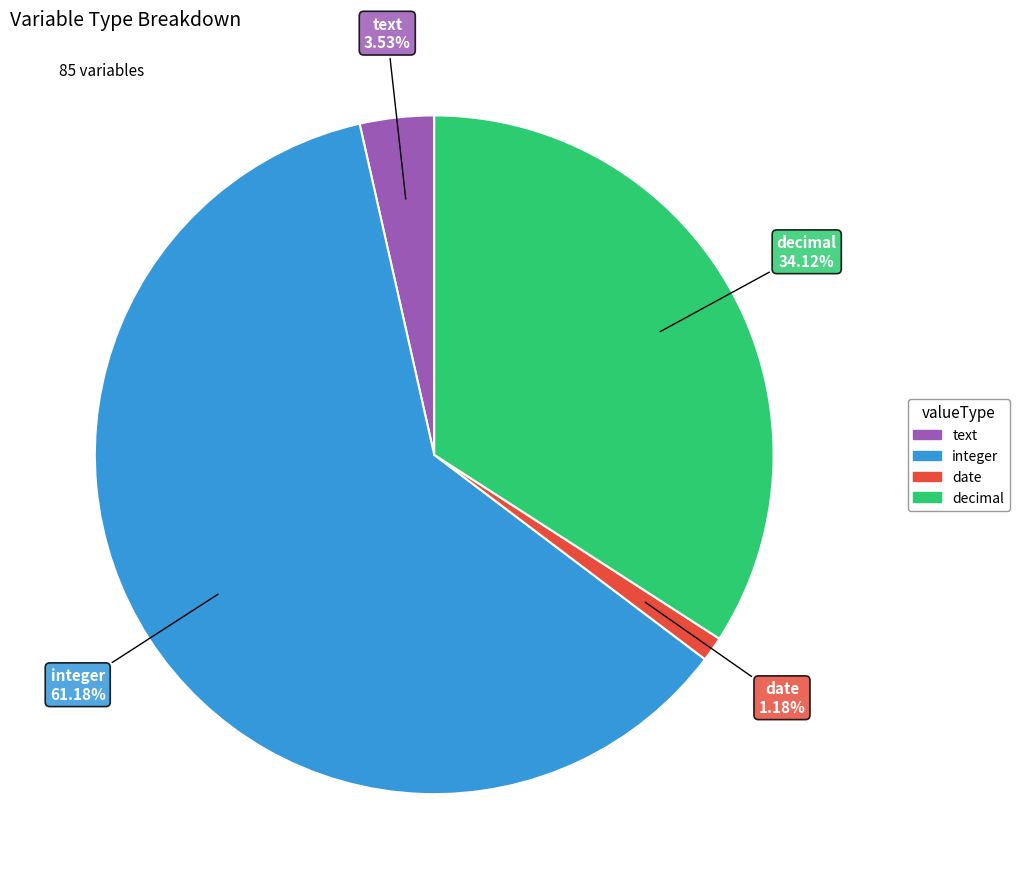

Is it true that integer is 73% of the pie?

False